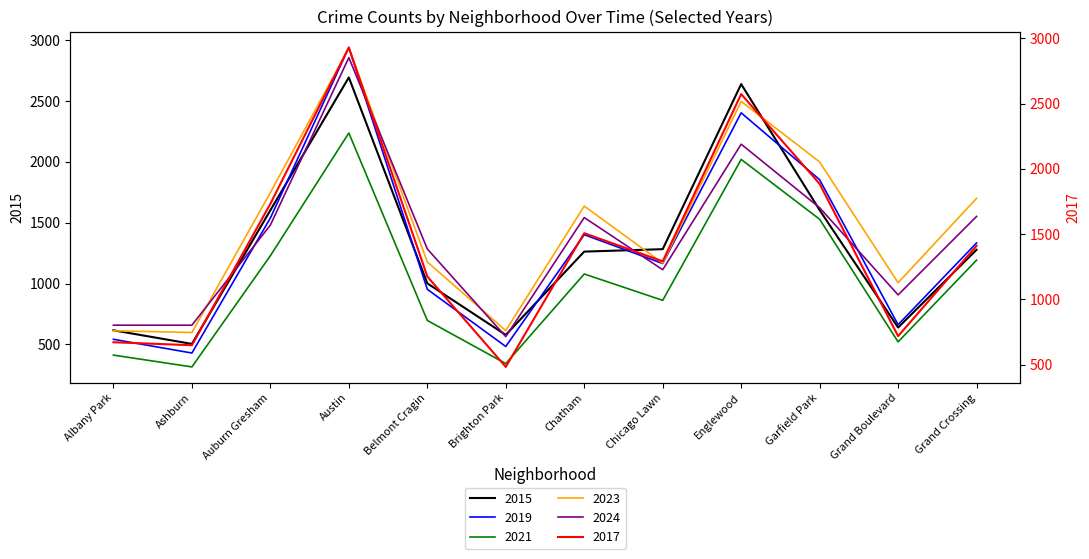

True or false: 2021 and 2019 intersect in this chart.

False